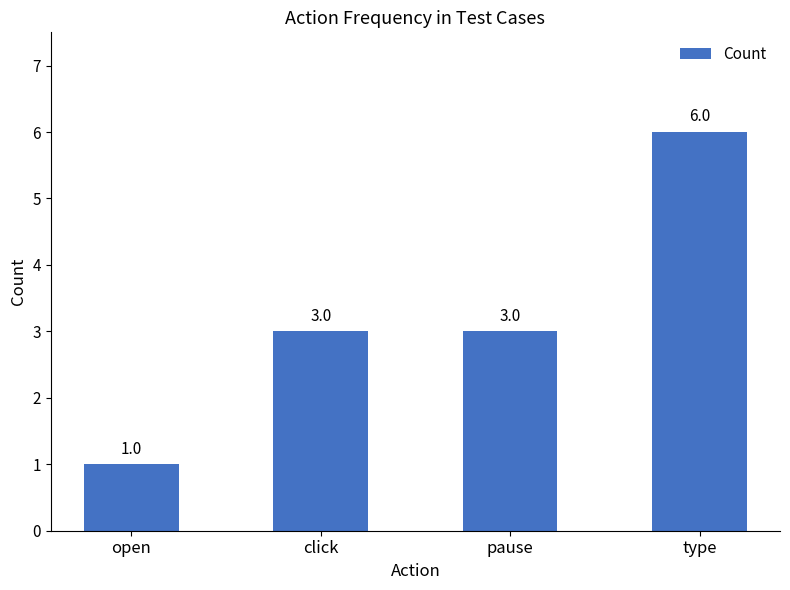

How many bars are there in total?

4